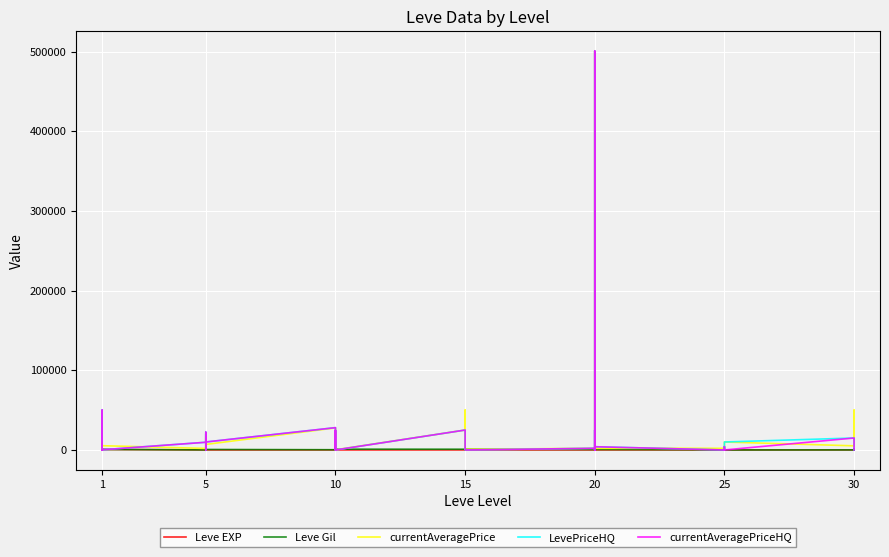

What is the difference between the highest and lowest values at 20?

2091